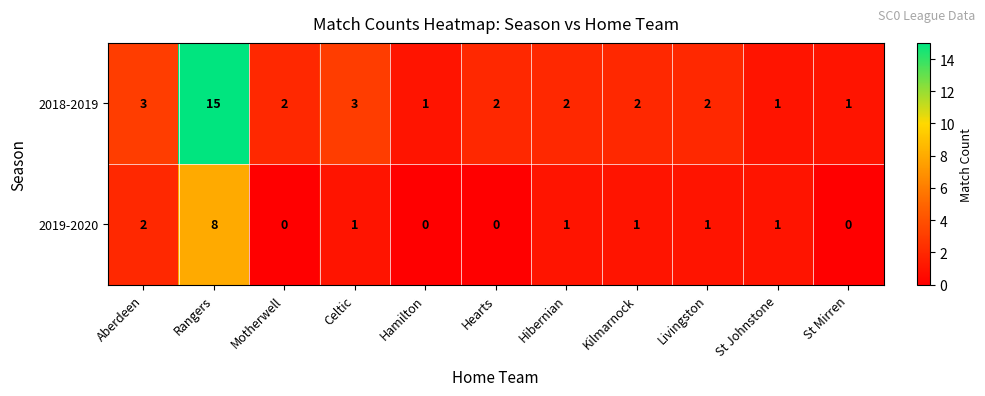

Which label corresponds to the largest value in the chart?

Rangers